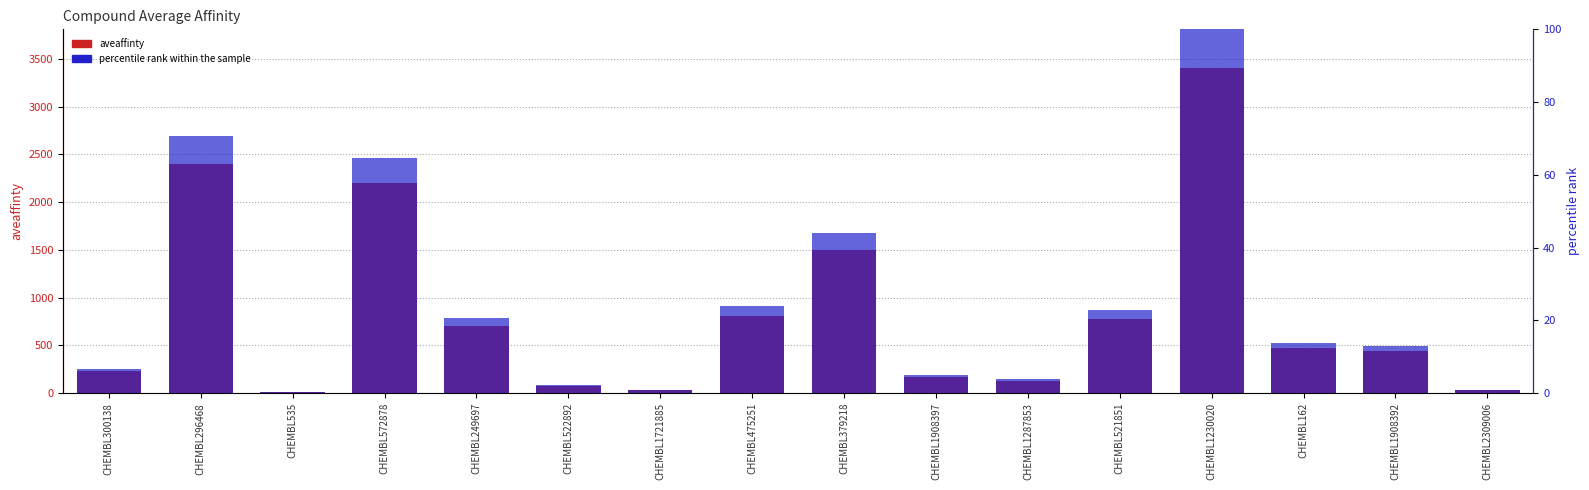

How many bars are there in each group?

2